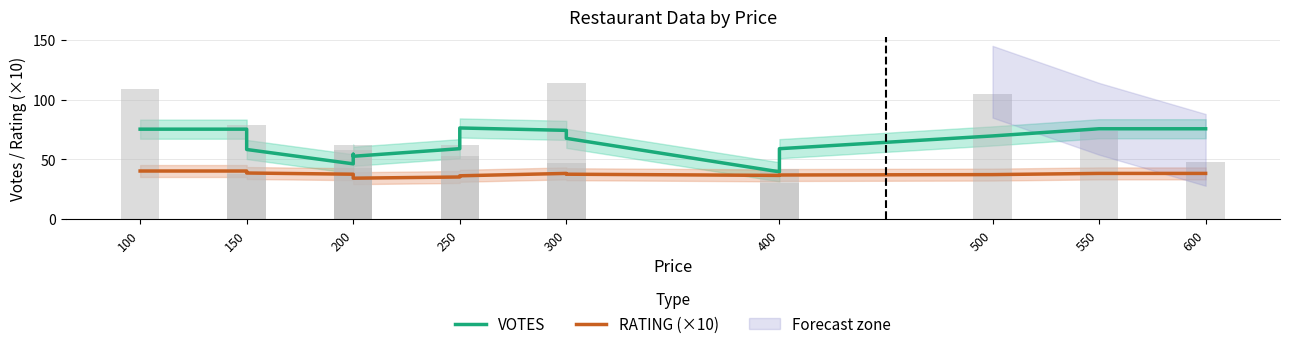

Is it true that RATING (×10) equals 36.7 at 200?

True